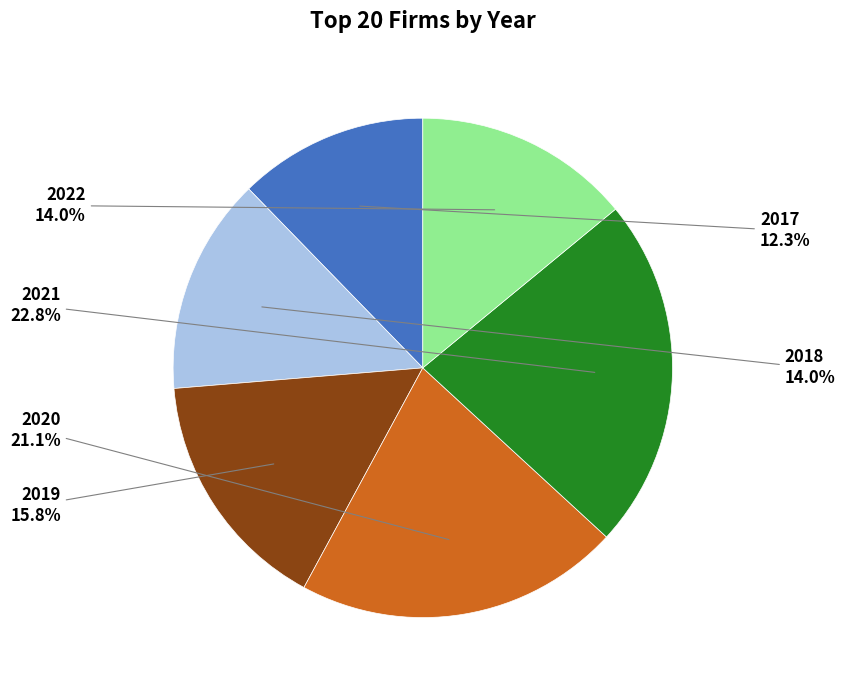

Count the number of slices in the pie.

6